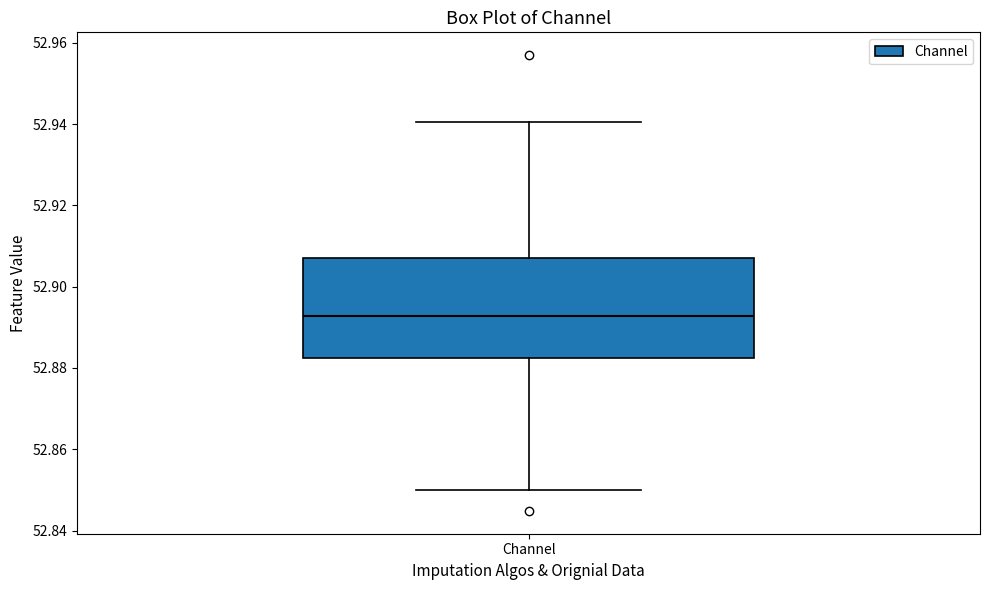

Where does the upper whisker of the box for Channel end on the y-axis? The values are not printed on the chart, so give them approximately, as read against the axis.

52.940